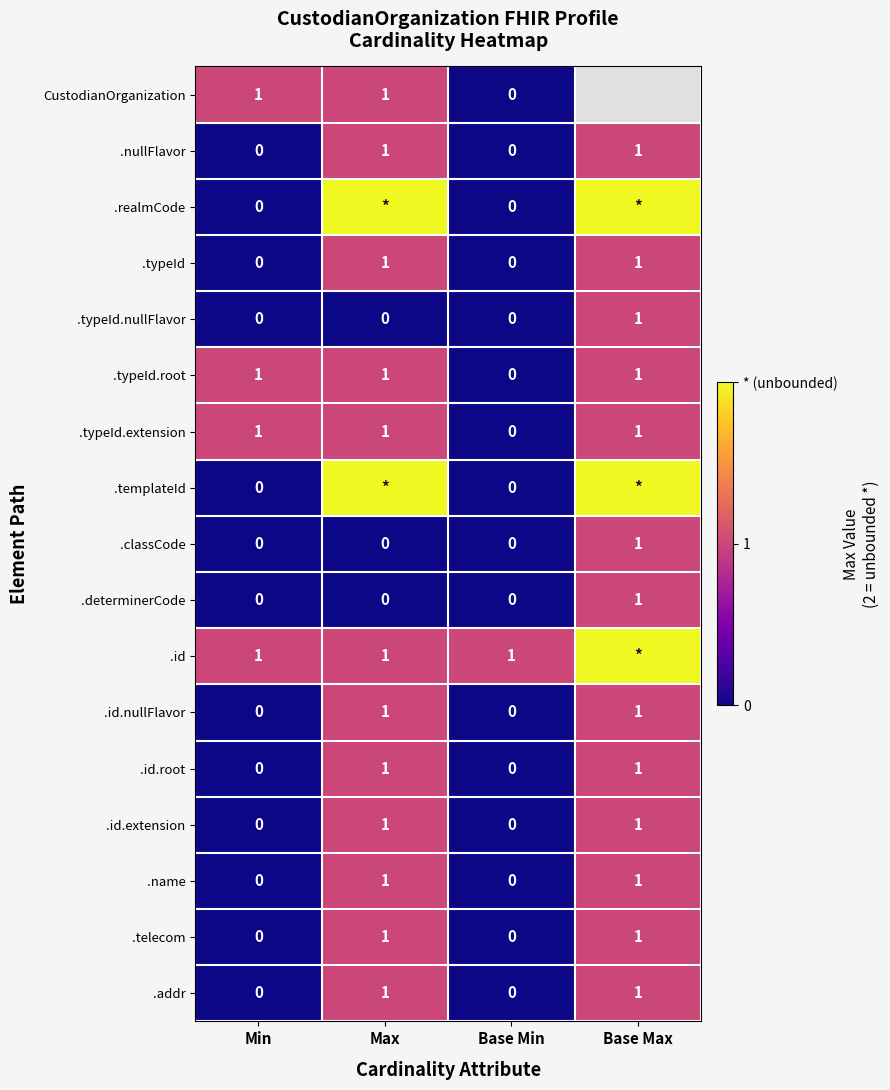

How many values in .id.root are above zero?

2